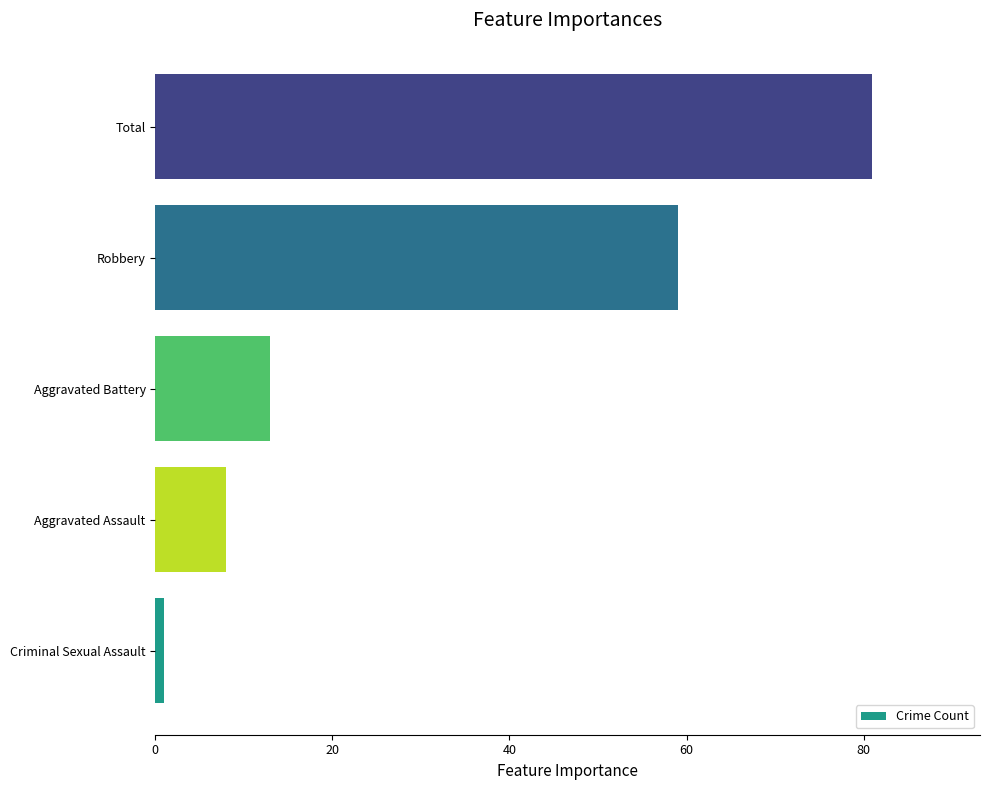

At which label is the value closest to 41?

Robbery